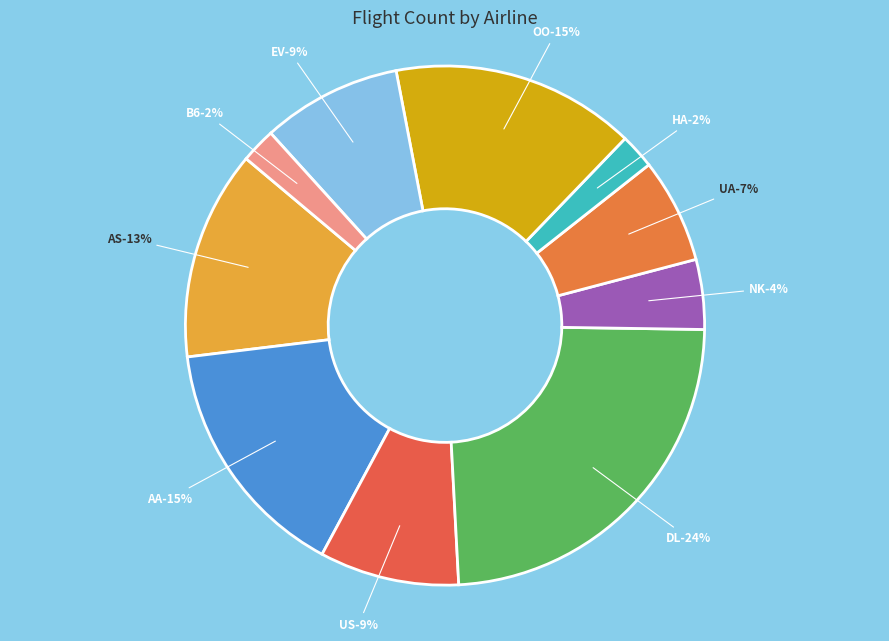

Which category has the smallest portion of the pie?

HA